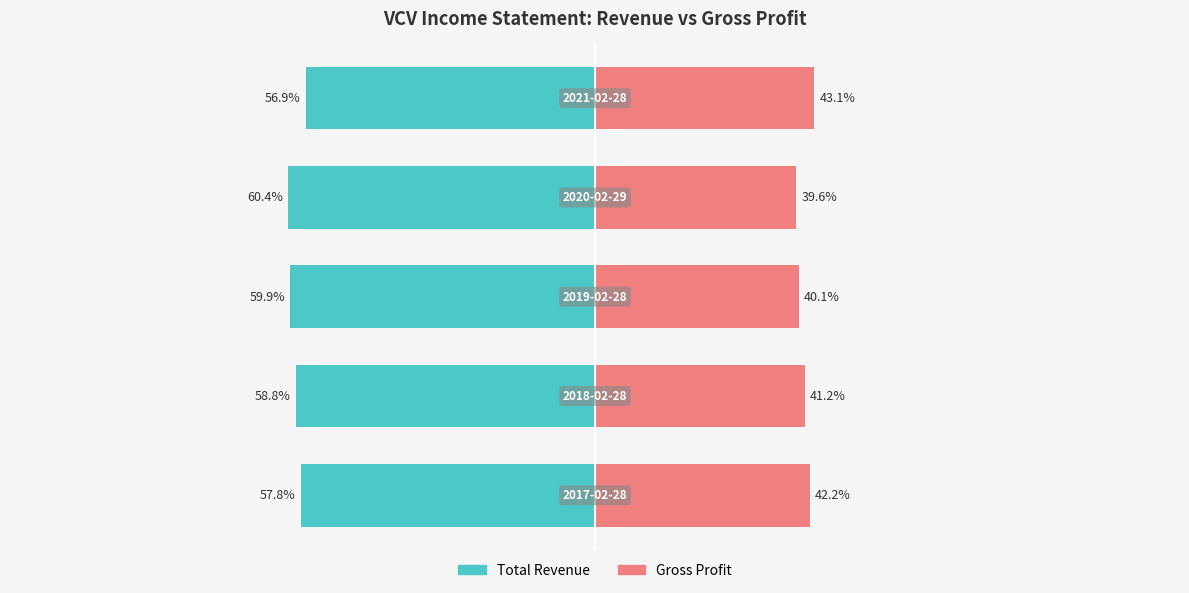

What is the value of the Gross Profit bar at the 4th from the left?

39.6